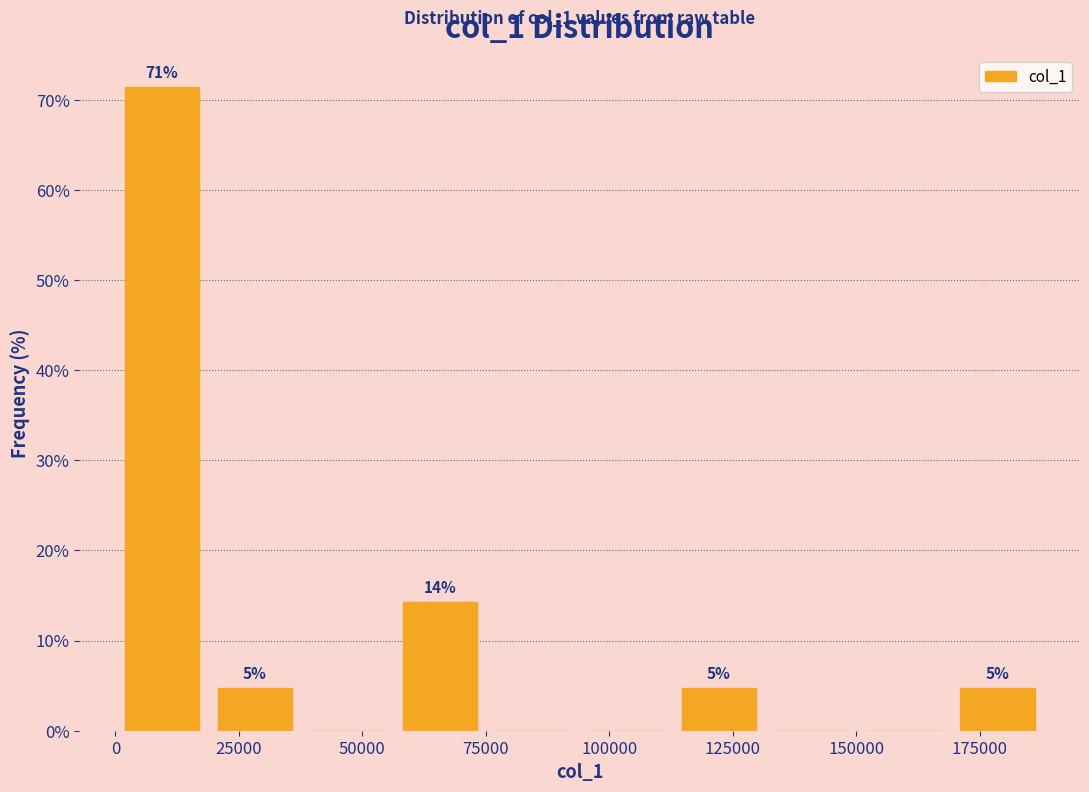

Around what value on the x-axis is the tallest bar? Give the approximate position of its centre, as read against the axis.

10000